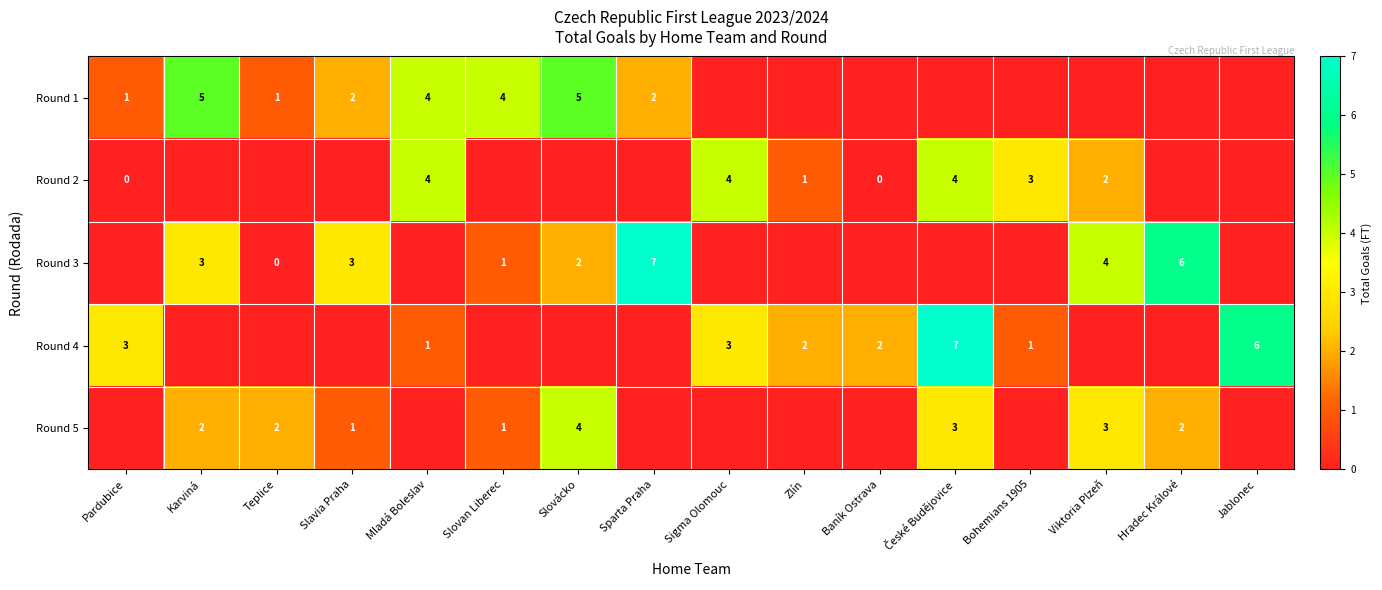

What is the difference between the highest and lowest values at Pardubice?

3